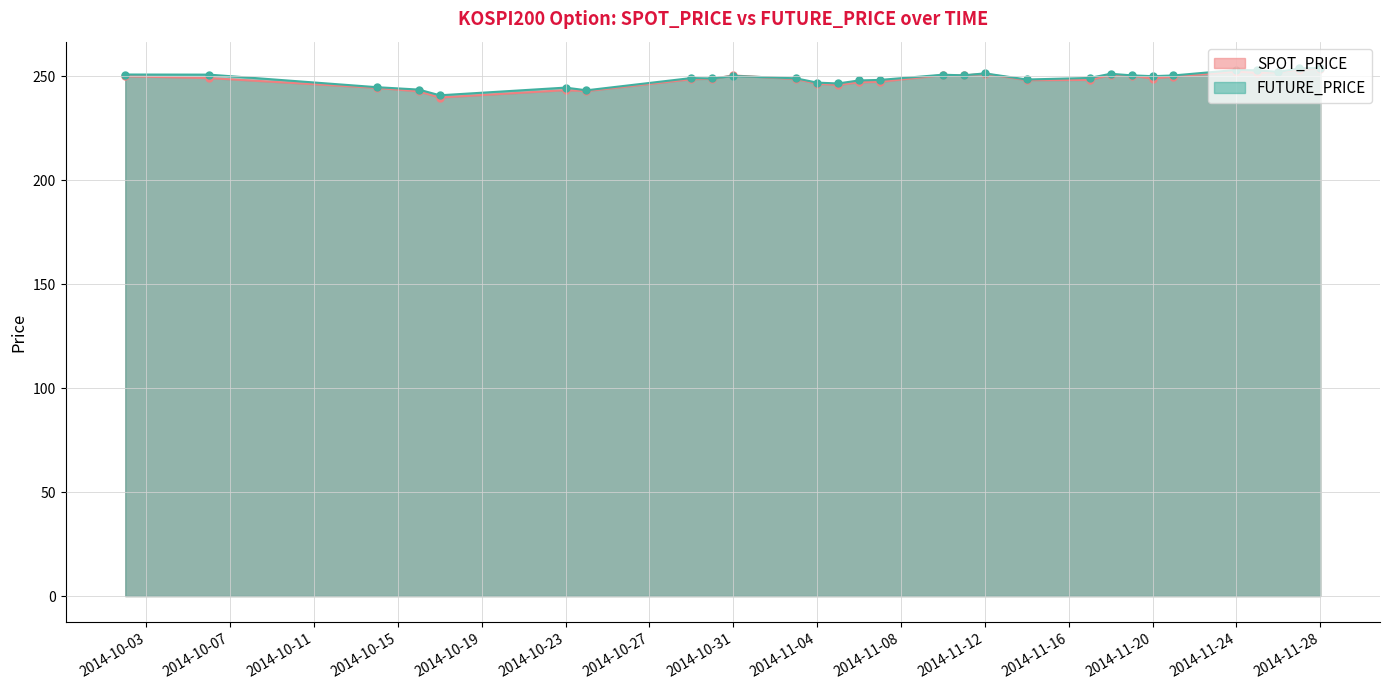

Which has a higher value, 2014-11-21 or 2014-10-02?

2014-10-02